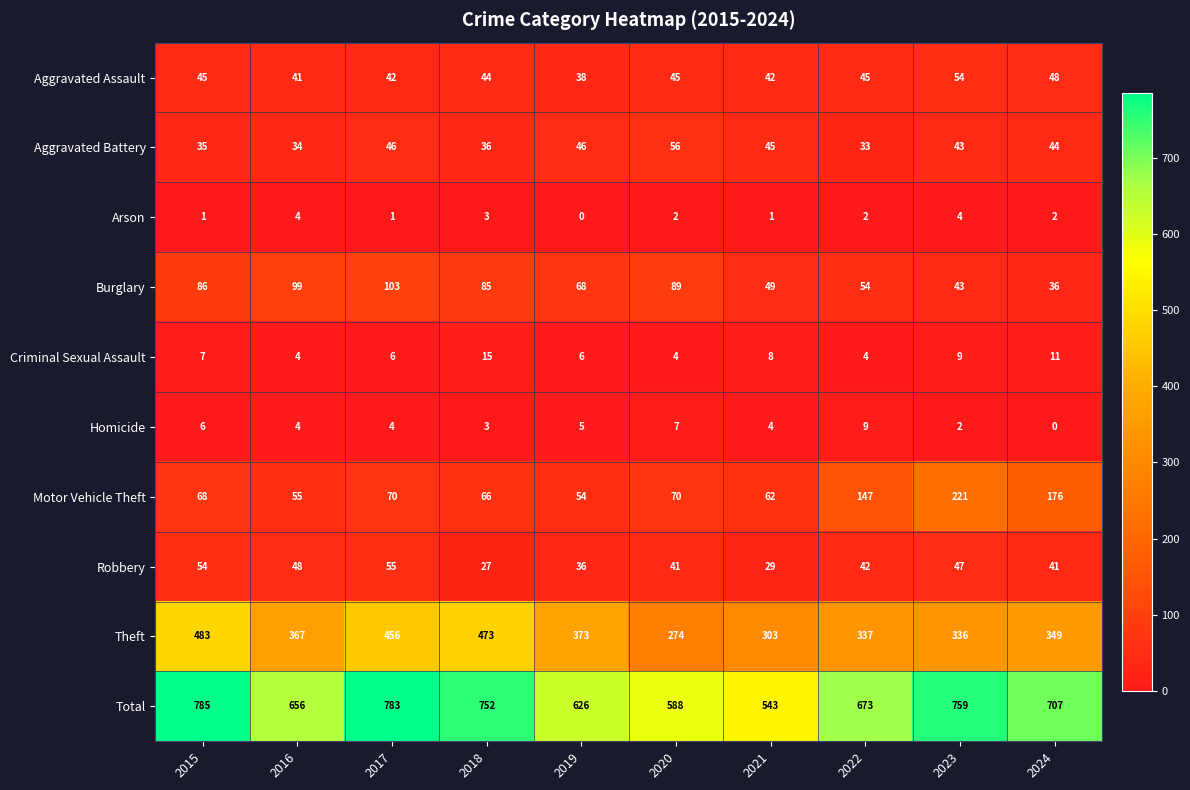

What is the difference between the second highest and second lowest values in the Theft series?

170